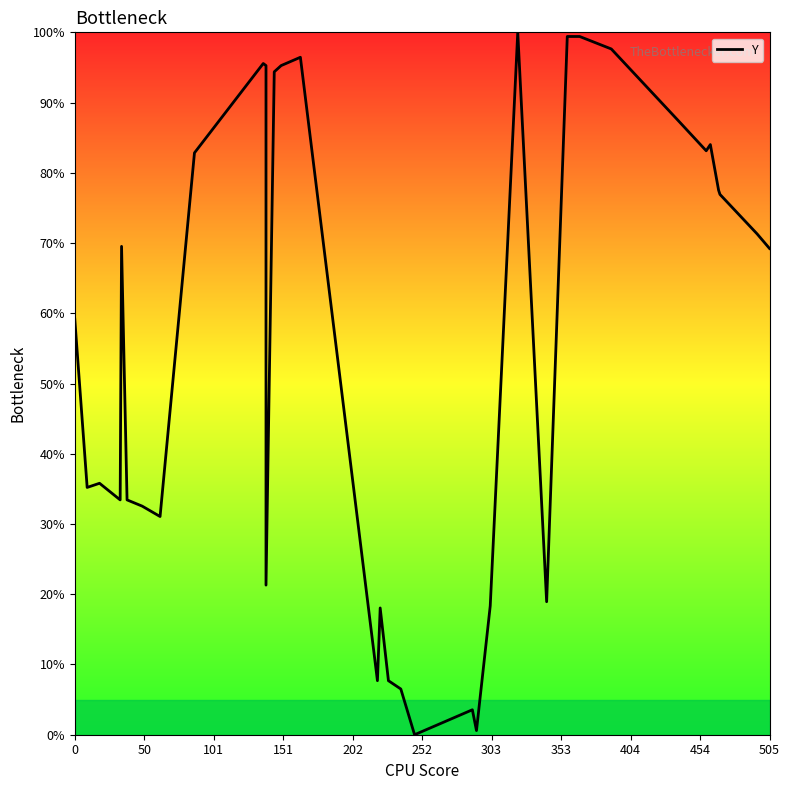

Is this an area chart (filled region under the line)?

No